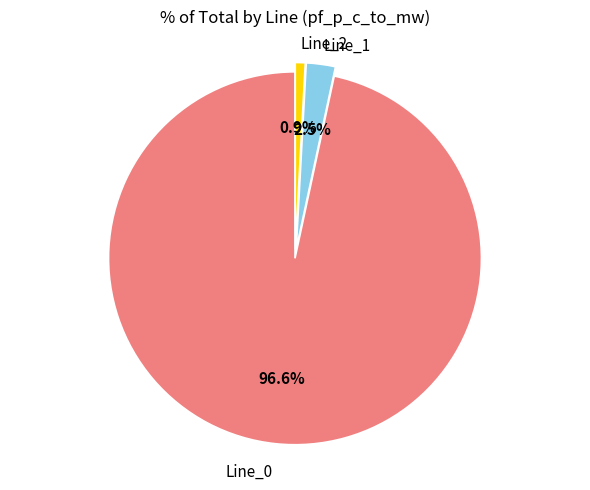

To the nearest percent, what percentage of the pie is Line_0?

97%